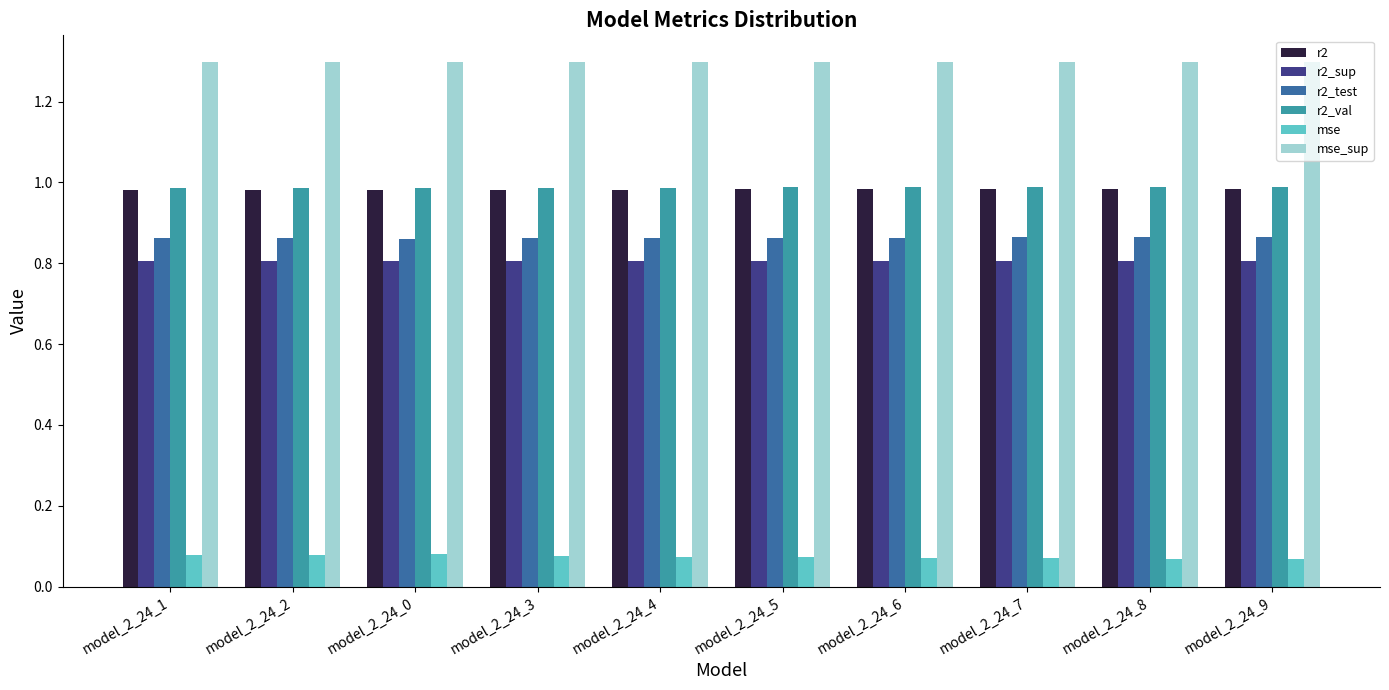

What is the sum of the r2 values at model_2_24_7 and model_2_24_6?

2.0